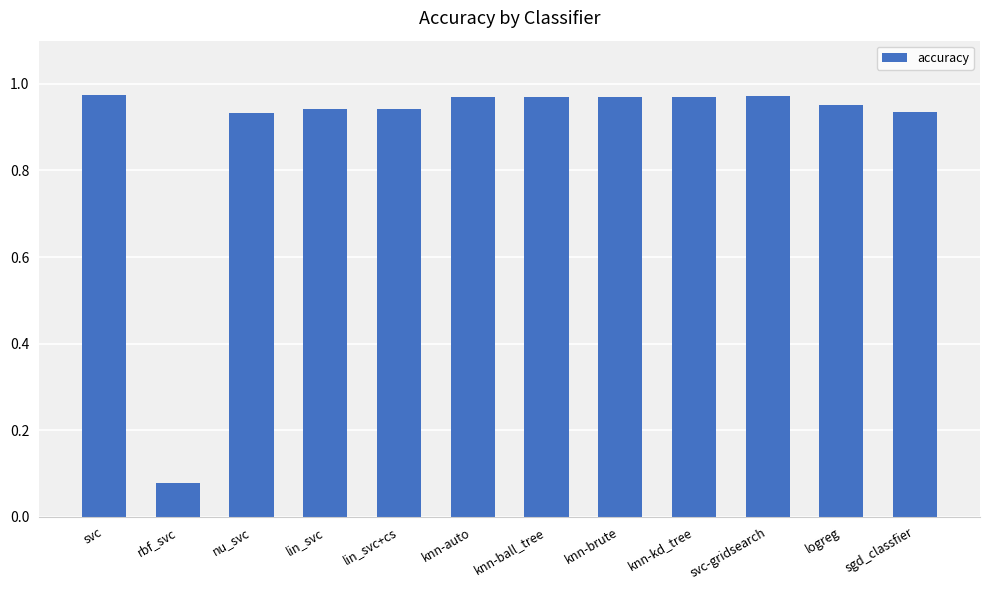

What position from the left is knn-brute?

8